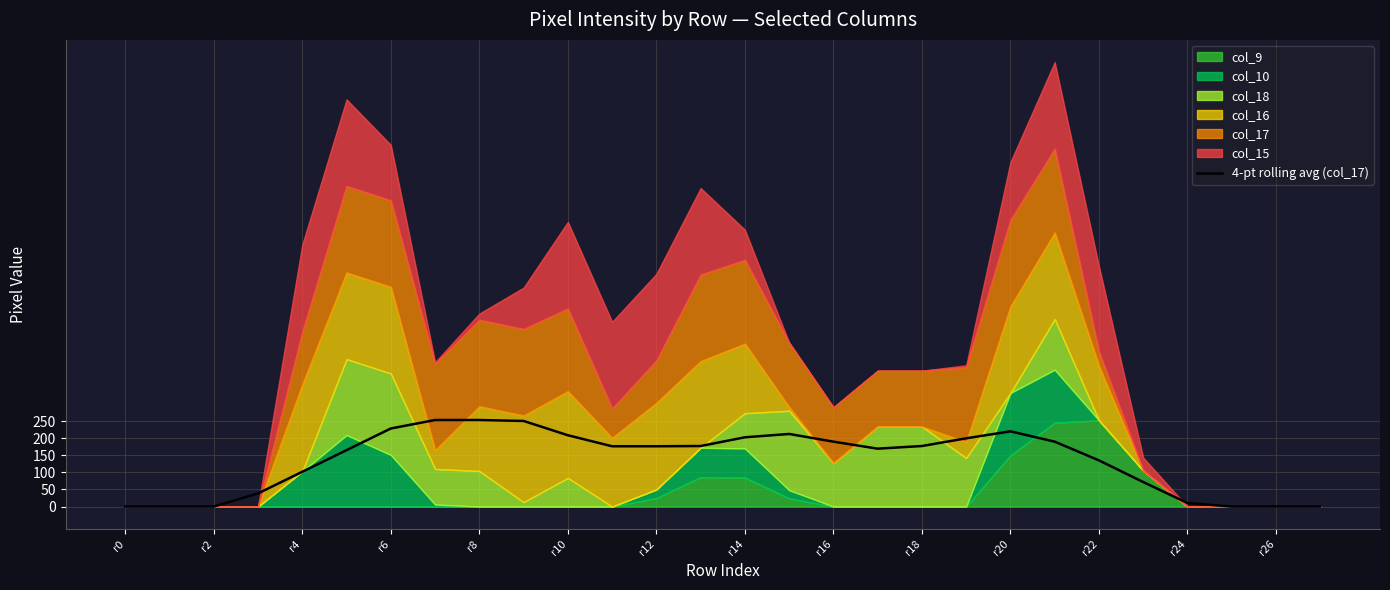

Which label corresponds to the smallest value in the chart?

r0